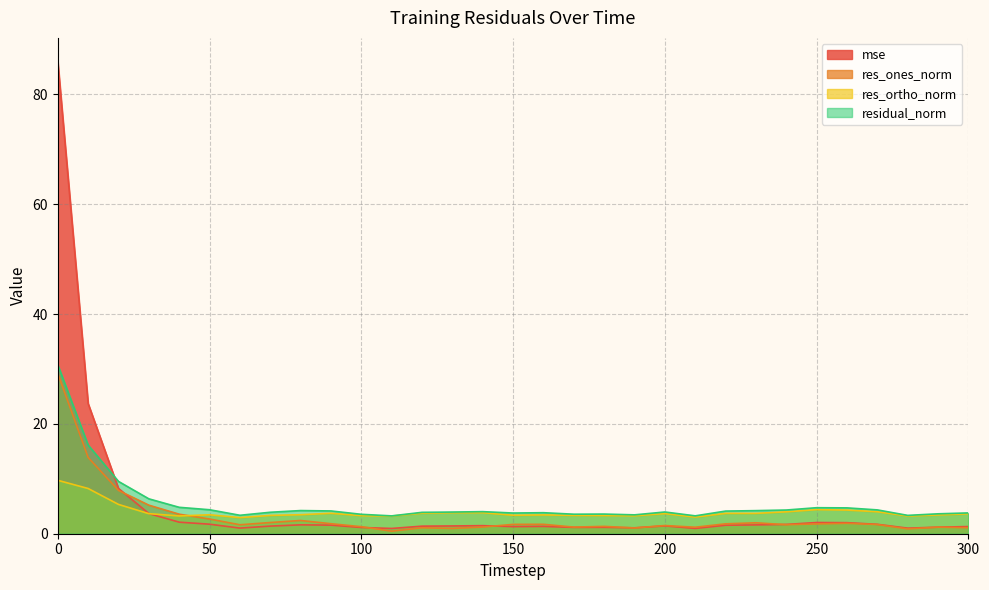

The value of res_ortho_norm at 280 is 1.7. True or false?

False